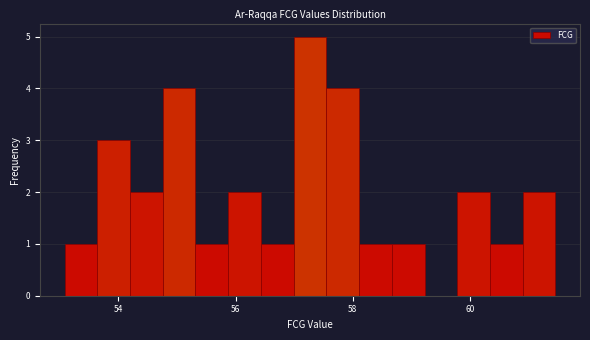

Read against the x-axis, roughly where is the centre of the tallest bar?

57.2